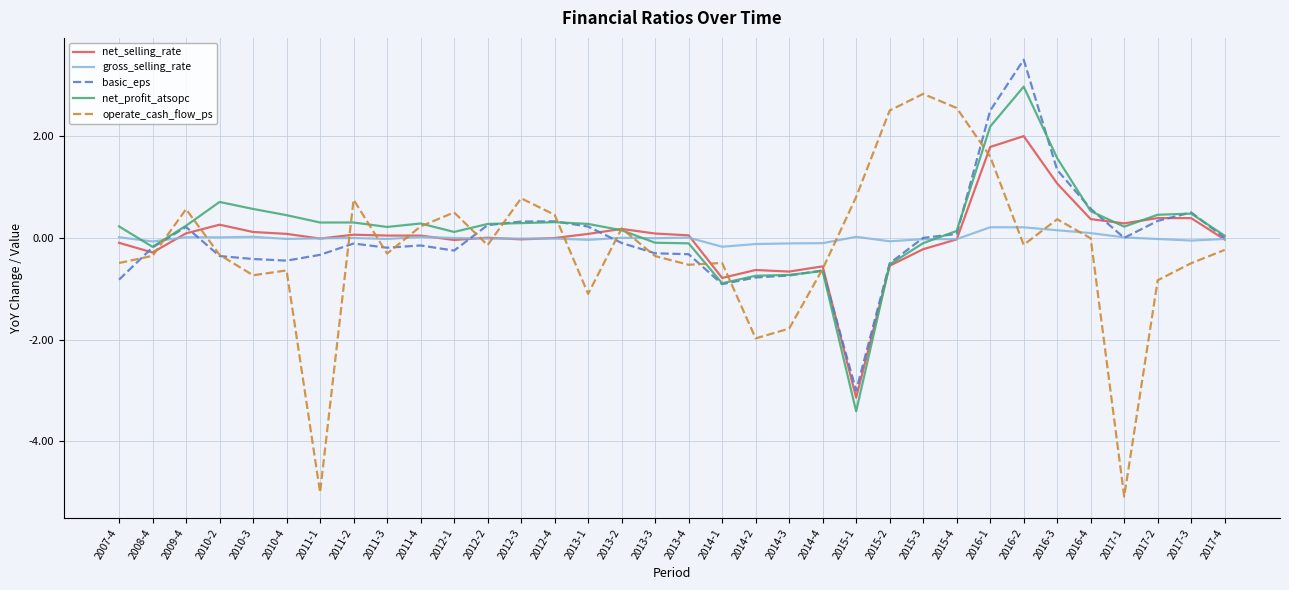

Is it true that net_selling_rate equals 0.1 at 2009-4?

True